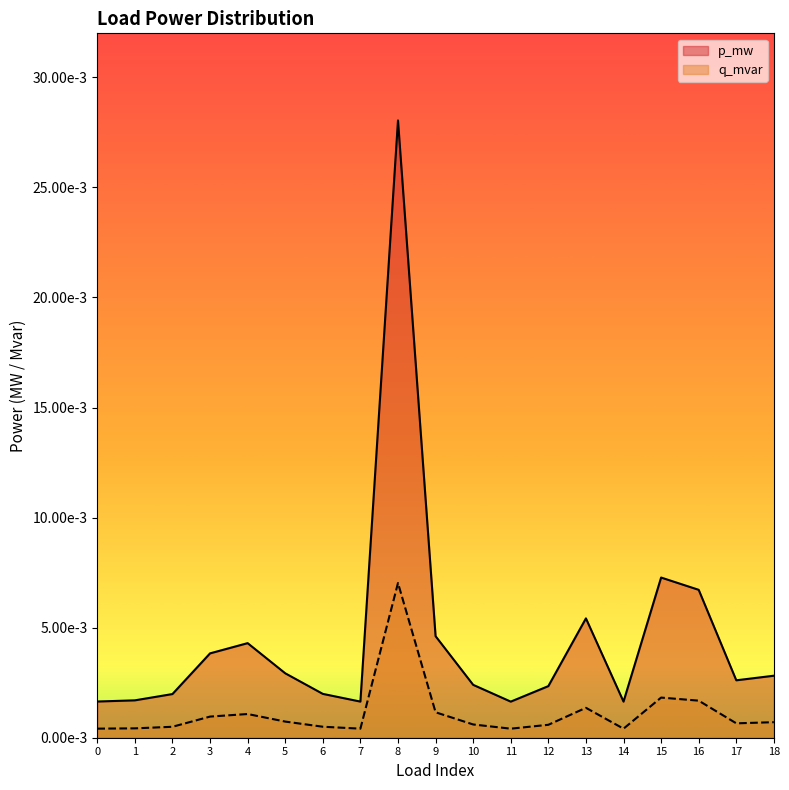

Is it true that q_mvar equals 0.0 at 6?

True